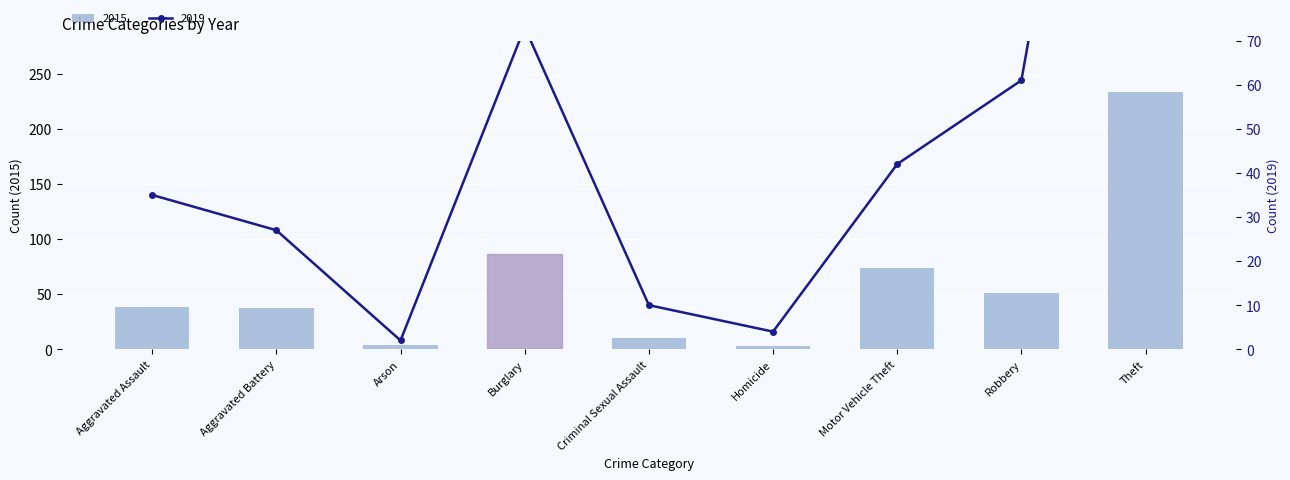

List the labels in order of 2019 value, smallest first.

Arson, Homicide, Criminal Sexual Assault, Aggravated Battery, Aggravated Assault, Motor Vehicle Theft, Robbery, Burglary, Theft